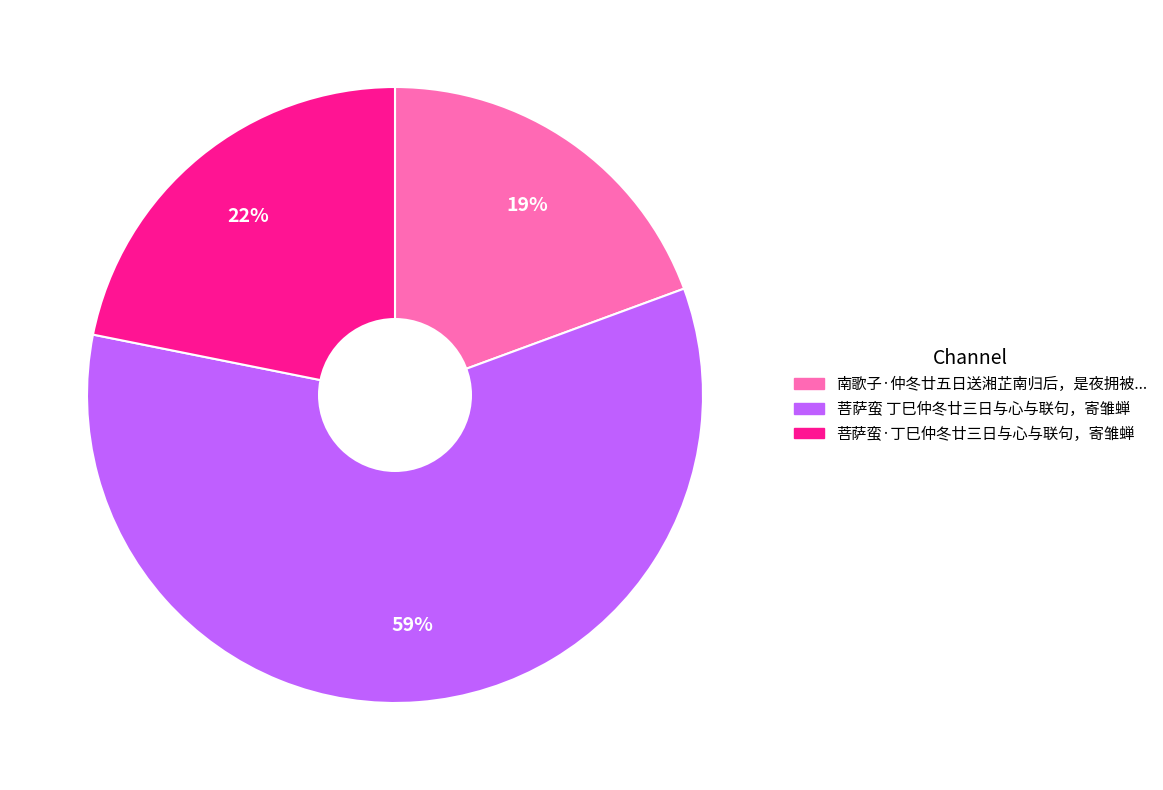

What percentage is the 菩萨蛮 丁巳仲冬廿三日与心与联句，寄雏蝉 slice, to the nearest percent?

59%